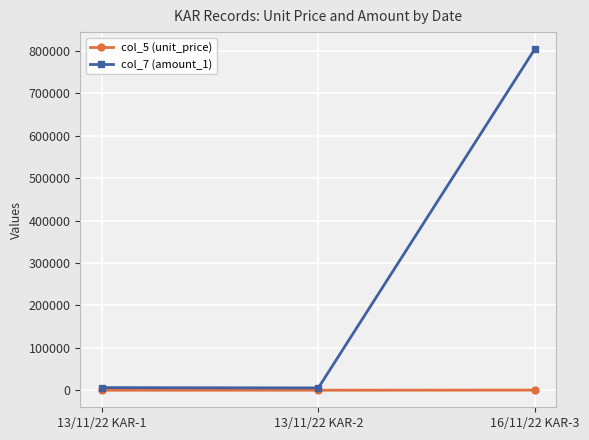

What is the sum of the col_7 (amount_1) values at 16/11/22 KAR-3 and 13/11/22 KAR-1?

810640.0